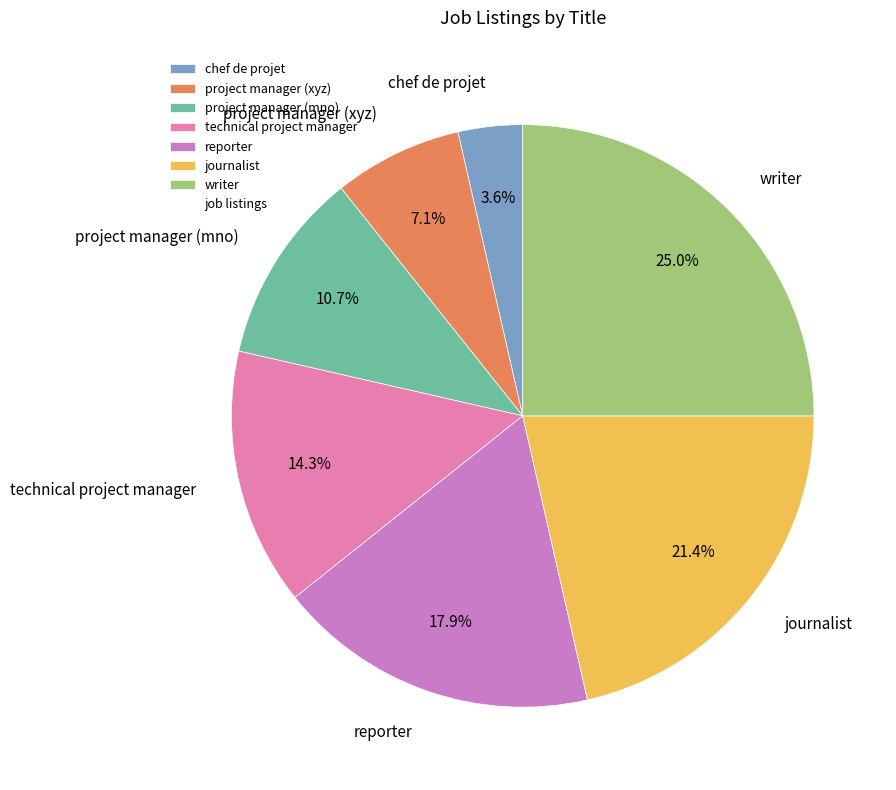

Which slice is the largest?

writer